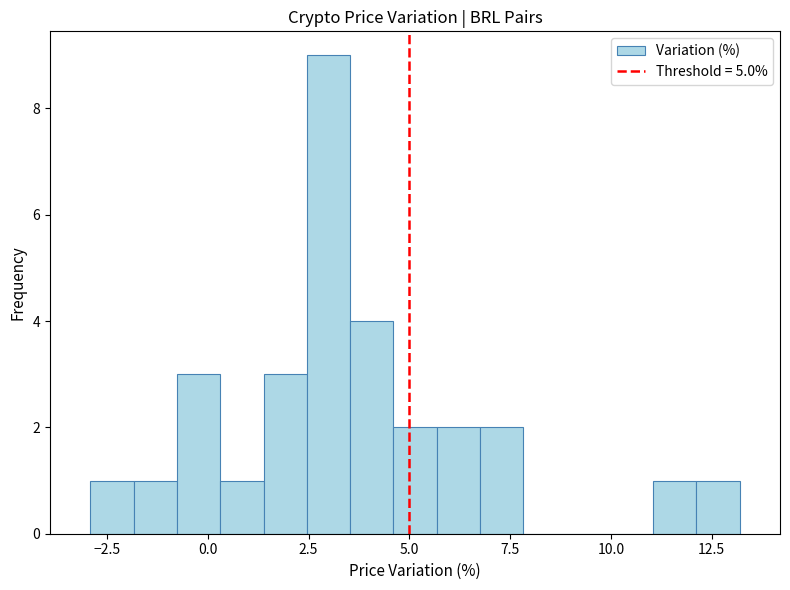

Around what value on the x-axis is the tallest bar? Give the approximate position of its centre, as read against the axis.

3.0